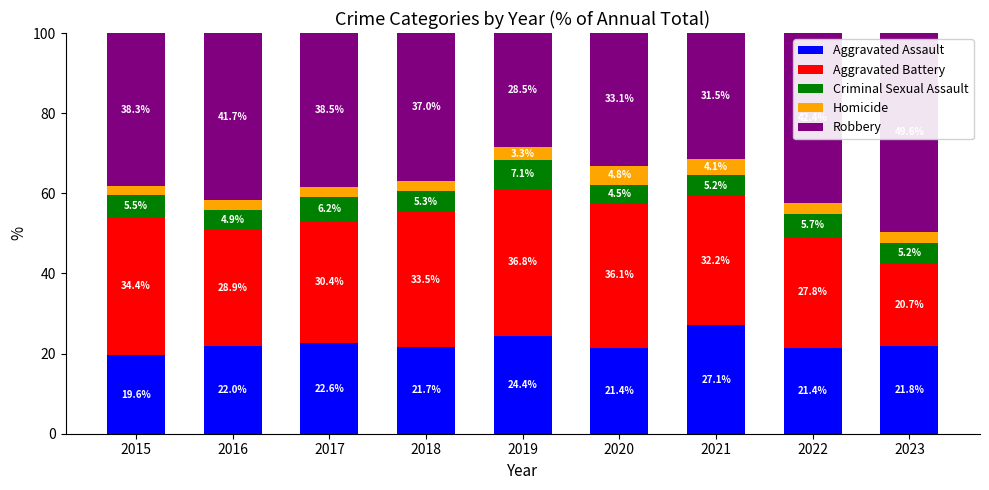

What is the highest value of the Aggravated Assault series?

27.1